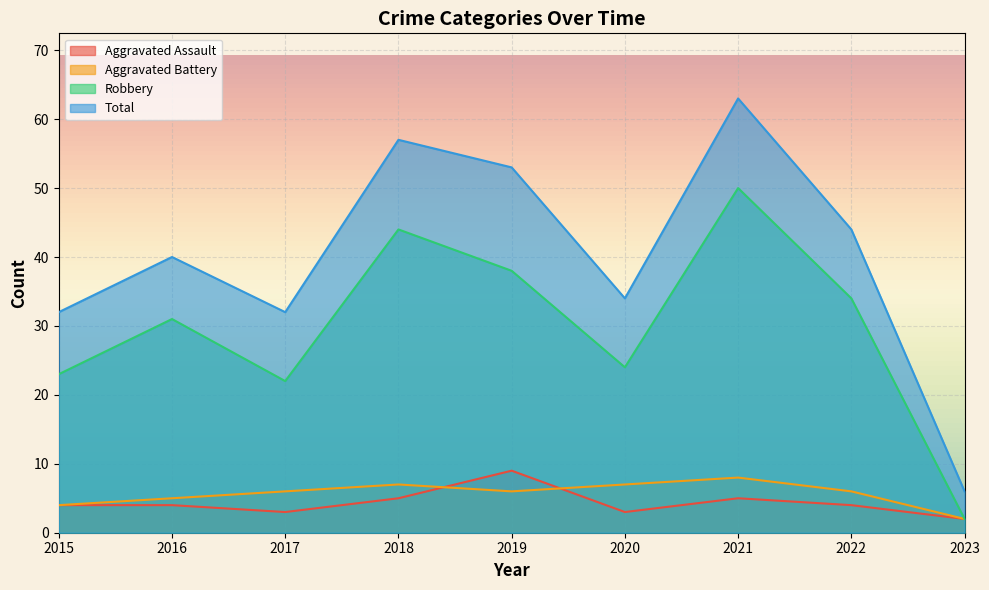

Reading left to right, what are all the values shown in this chart?

Aggravated Assault: 4	4	3	5	9	3	5	4	2
Aggravated Battery: 4	5	6	7	6	7	8	6	2
Robbery: 23	31	22	44	38	24	50	34	2
Total: 32	40	32	57	53	34	63	44	6